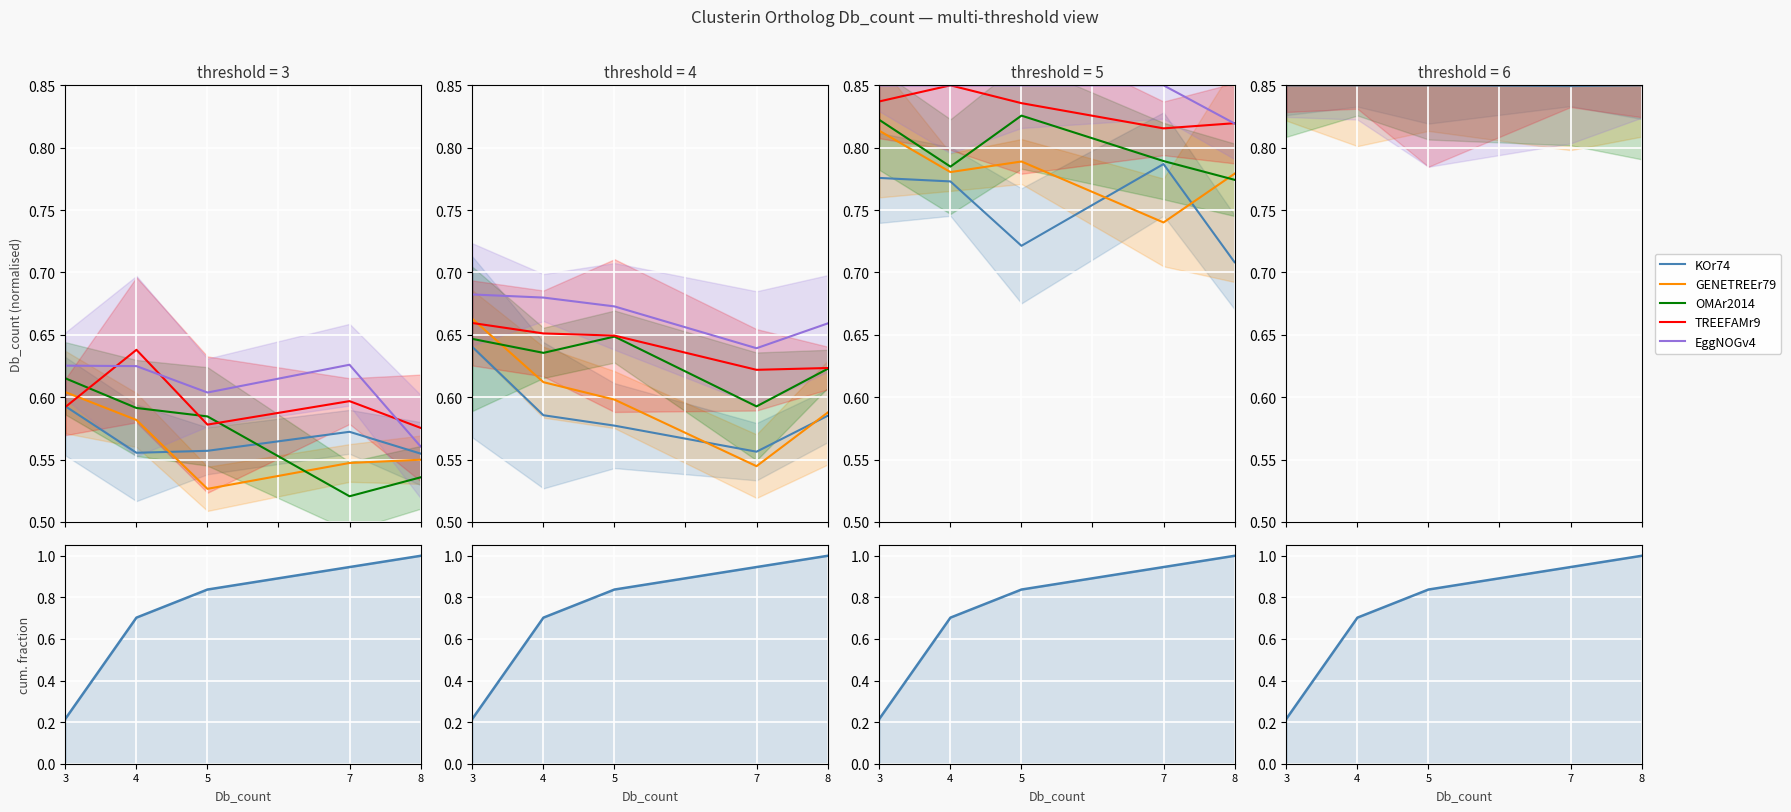

True or false: GENETREEr79 and EggNOGv4 cross at least once.

False